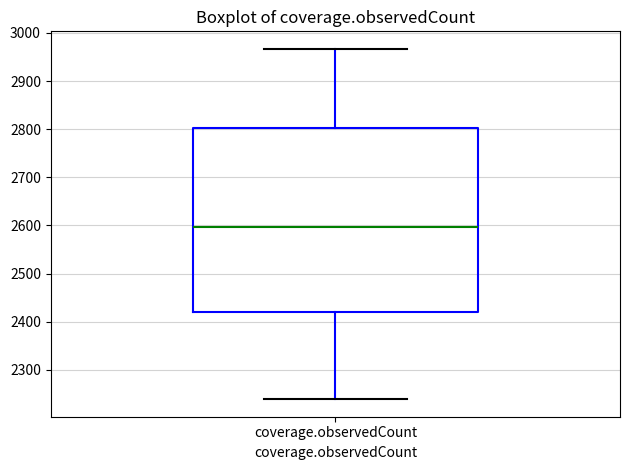

Transcribe this box plot: give where the median line is, the range the box spans, and where the two whiskers end, as read against the y-axis. The values are not printed on the chart, so give them approximately, as read against the axis.

median 2600, box 2420 to 2800, whiskers 2240 to 2970